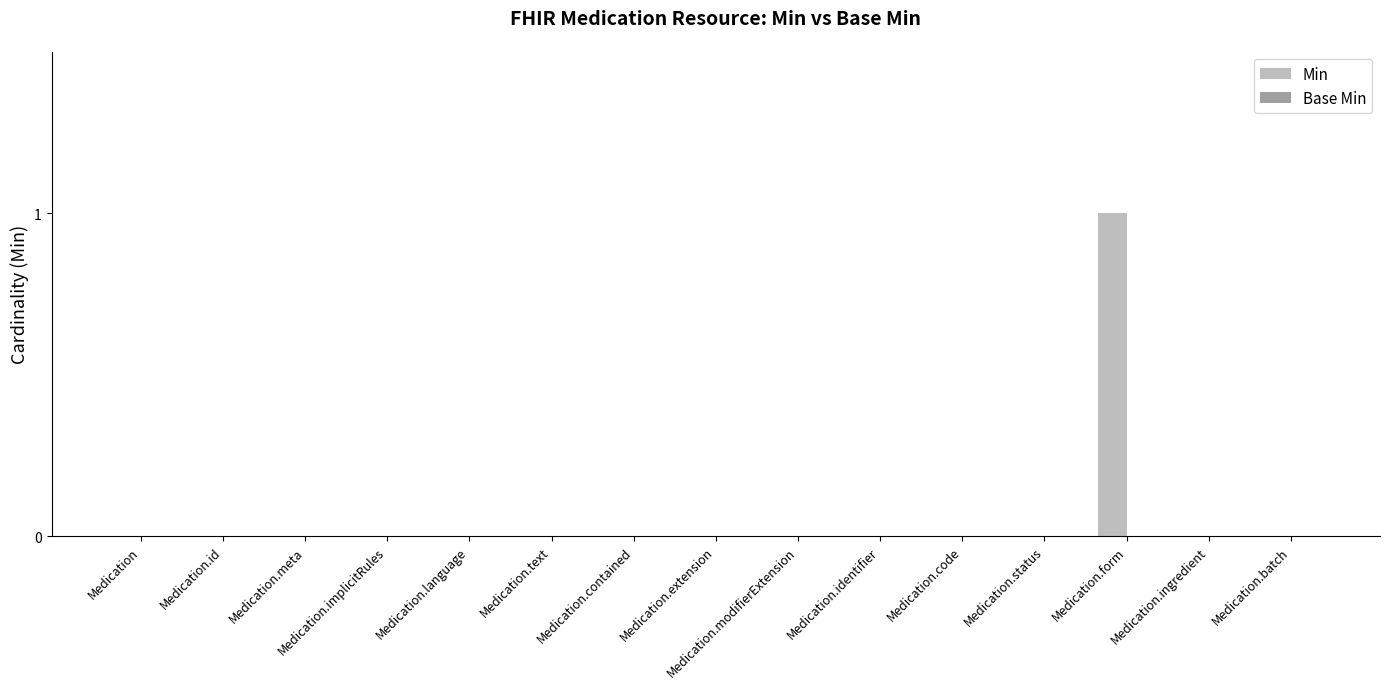

Which category has the highest value across all series?

Medication.form